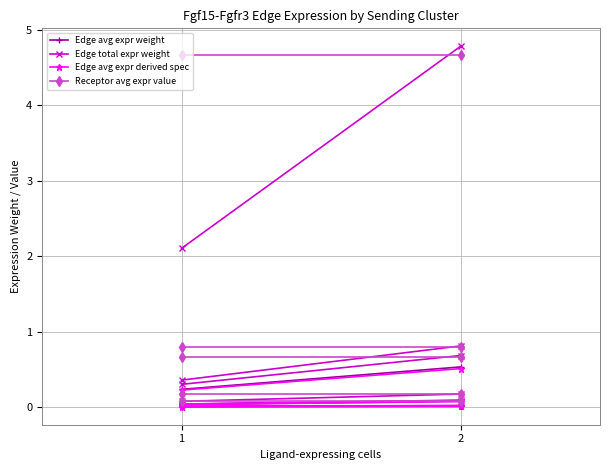

Read the Edge avg expr derived spec value at 2.

0.5